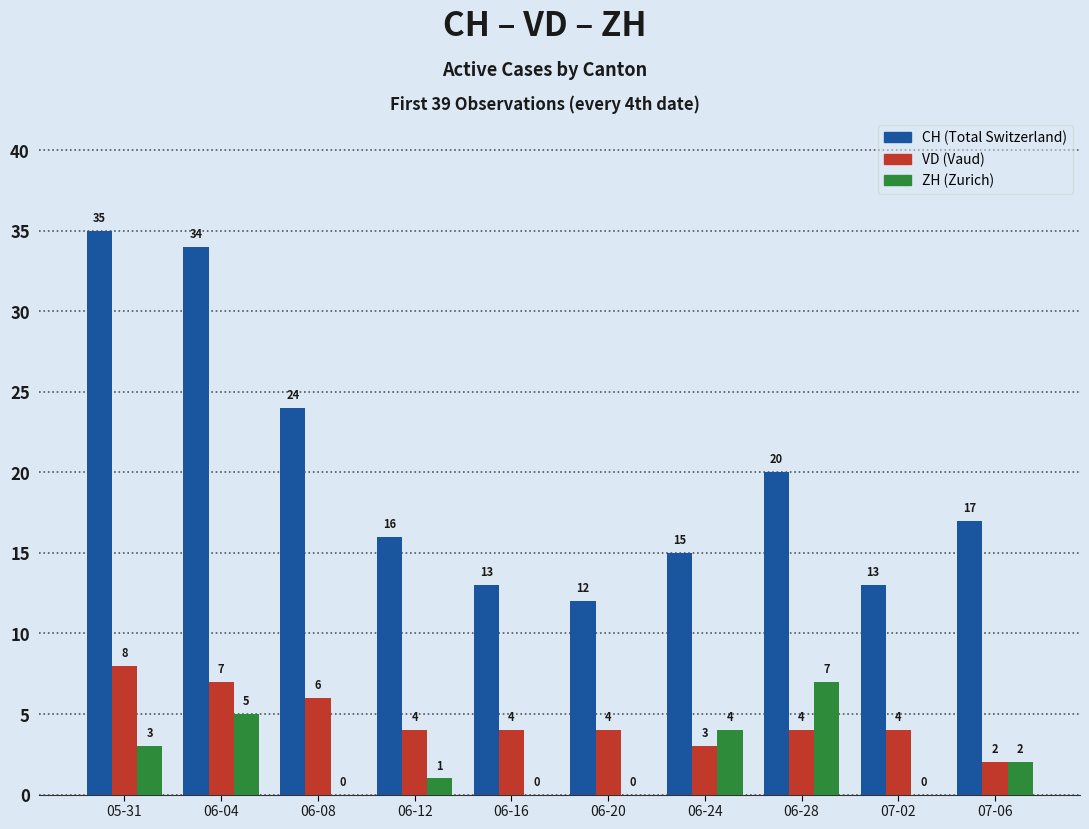

Which category has the highest value across all series?

05-31